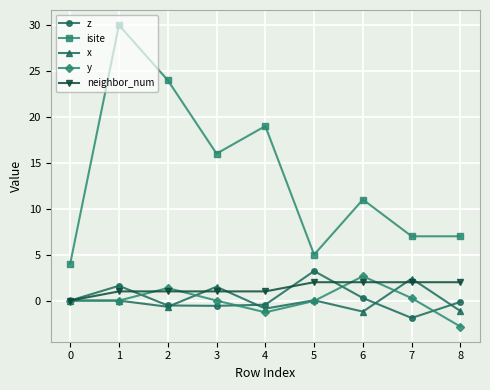

Is it true that x equals -1.4 at 1?

False